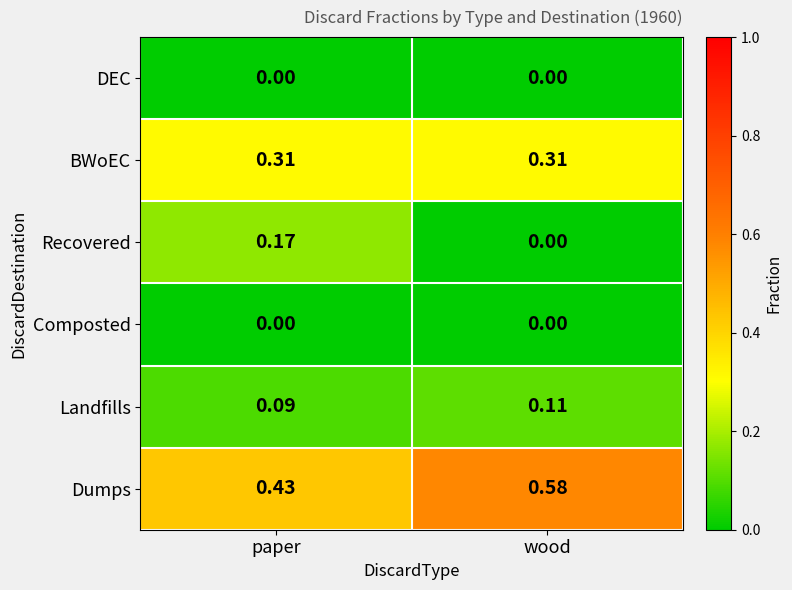

Where is Landfills nearest to the value 0?

paper